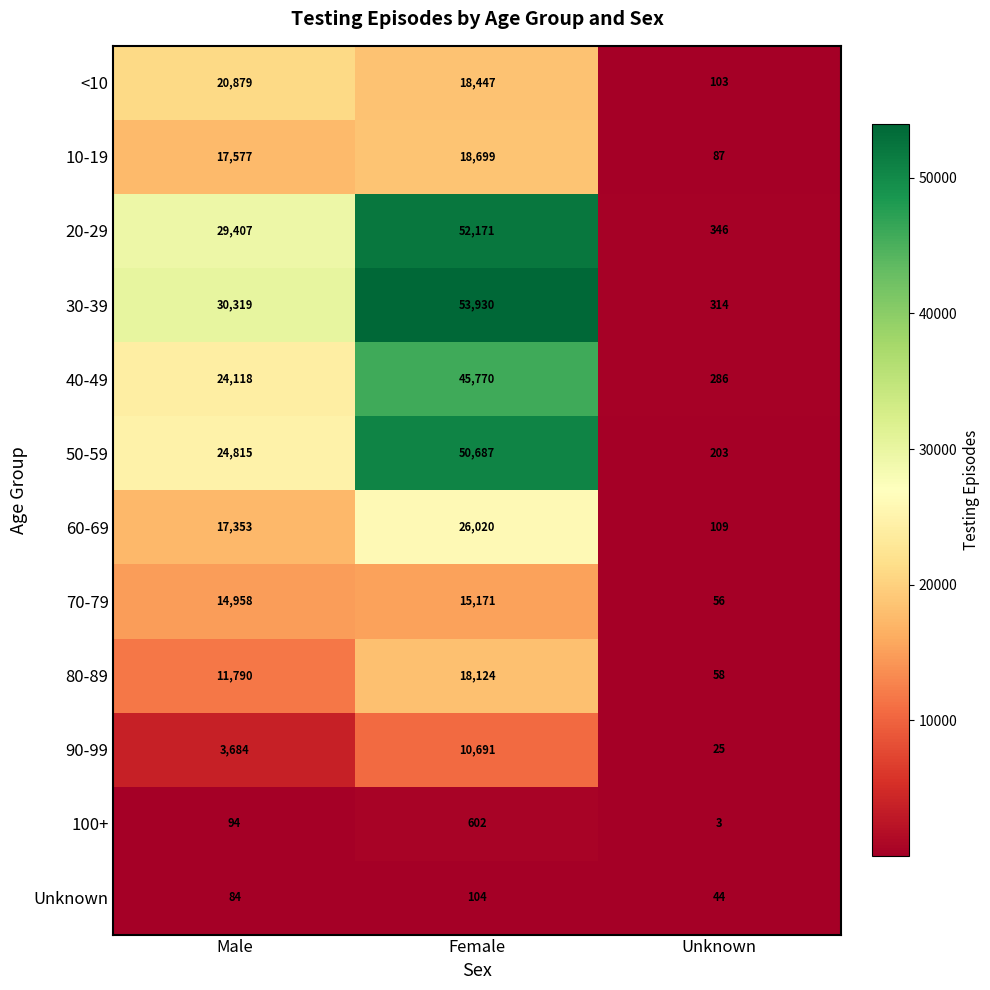

How many series are shown in this chart?

12